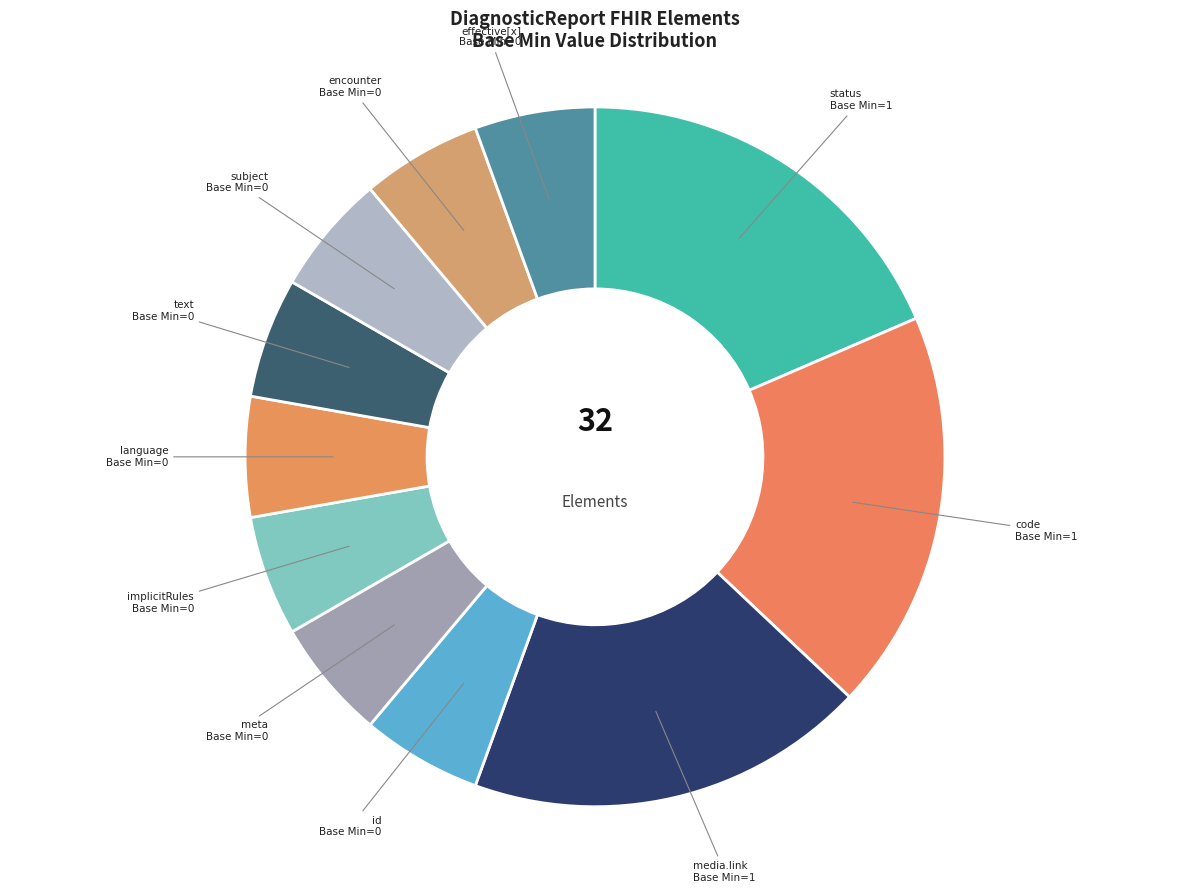

How many slices are in this pie chart?

11